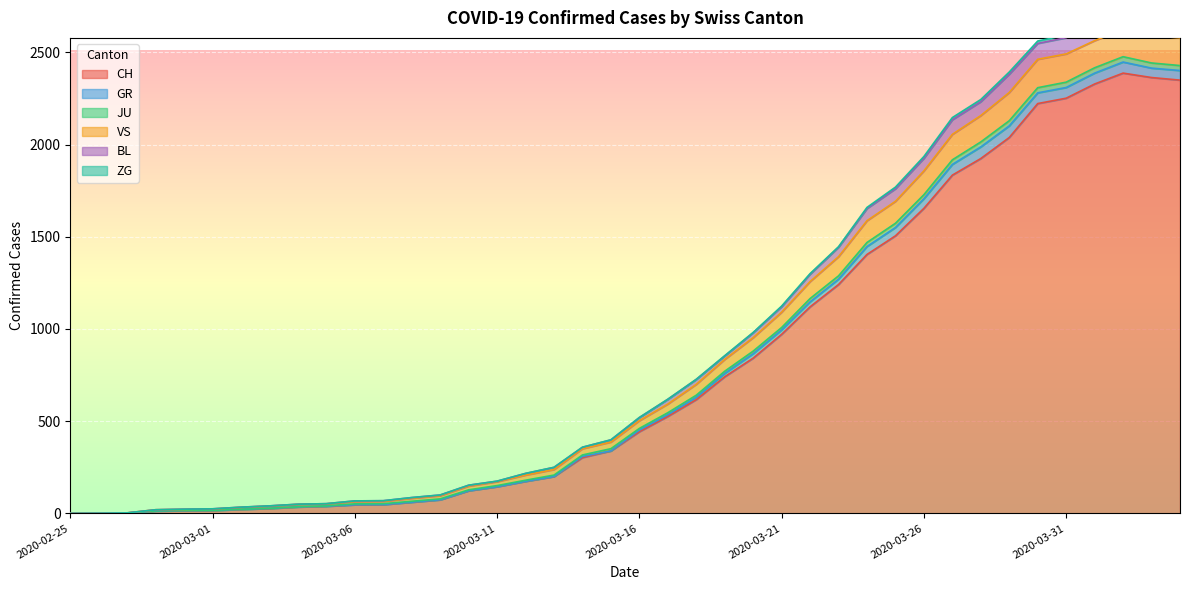

The value of CH at 2020-03-11 is 145. True or false?

True